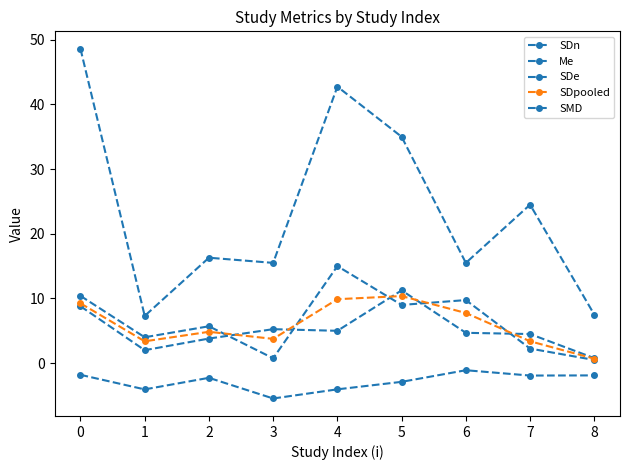

What is the minimum value for SDpooled?

0.7